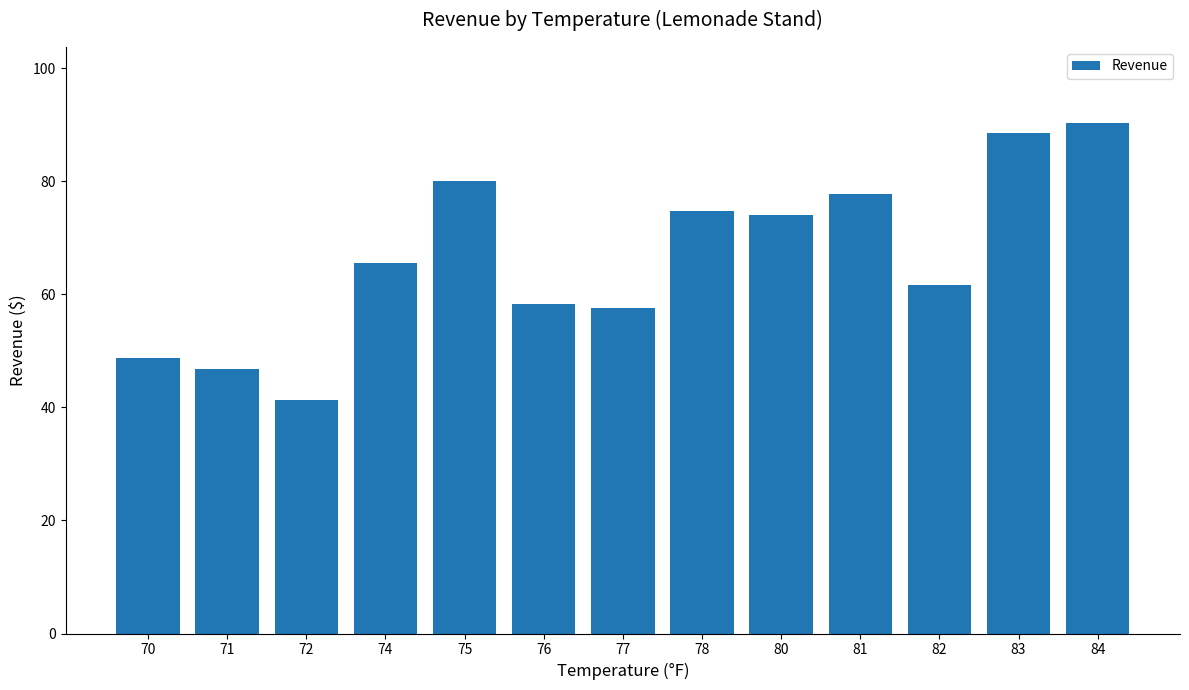

What is the value of the 9th bar from the left?

74.1